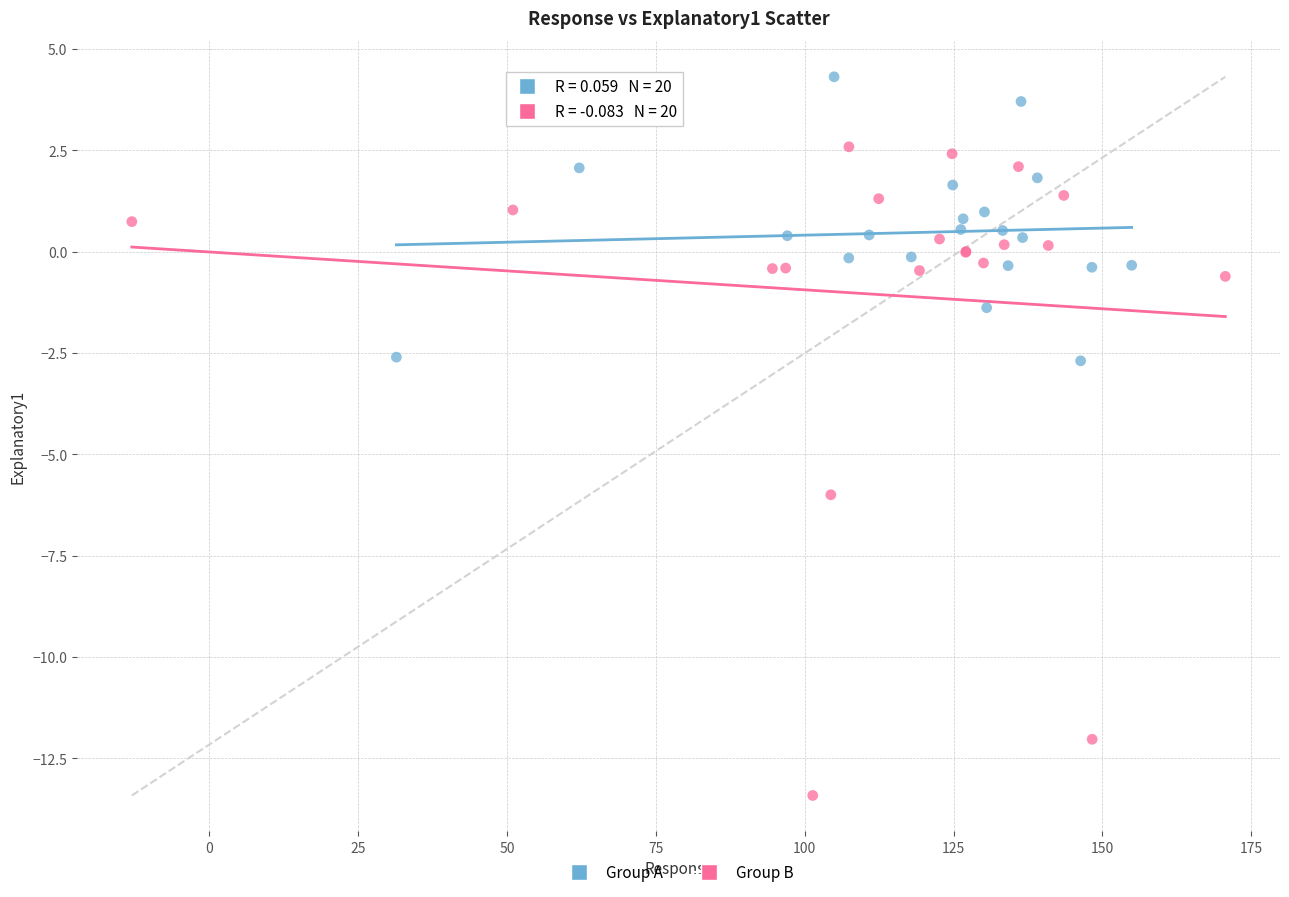

Which series contains the highest Y value?

Group A